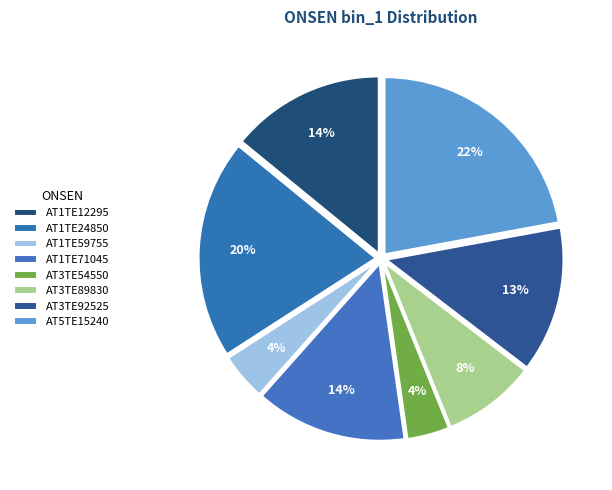

Is it true that AT1TE24850 is 20% of the pie?

True